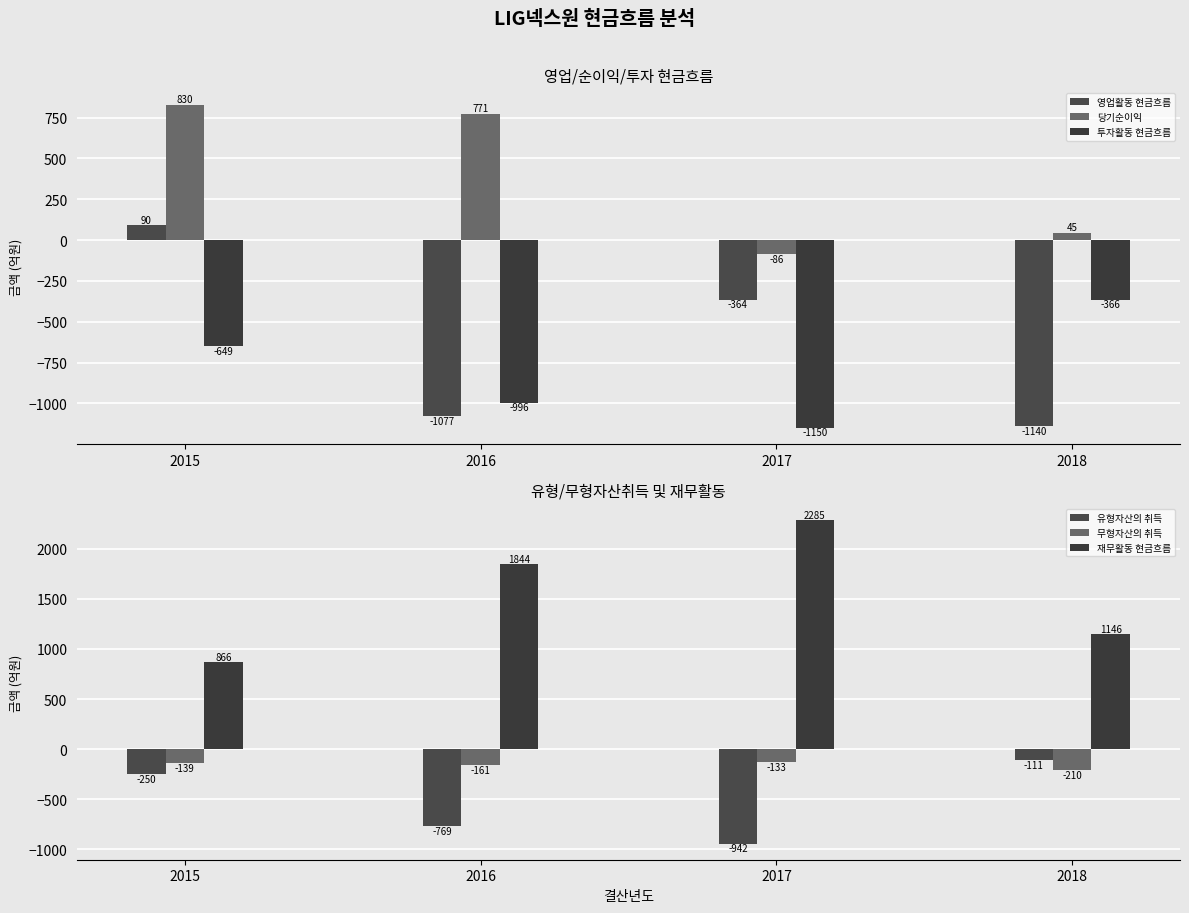

How many values in 영업활동 현금흐름 are above zero?

1